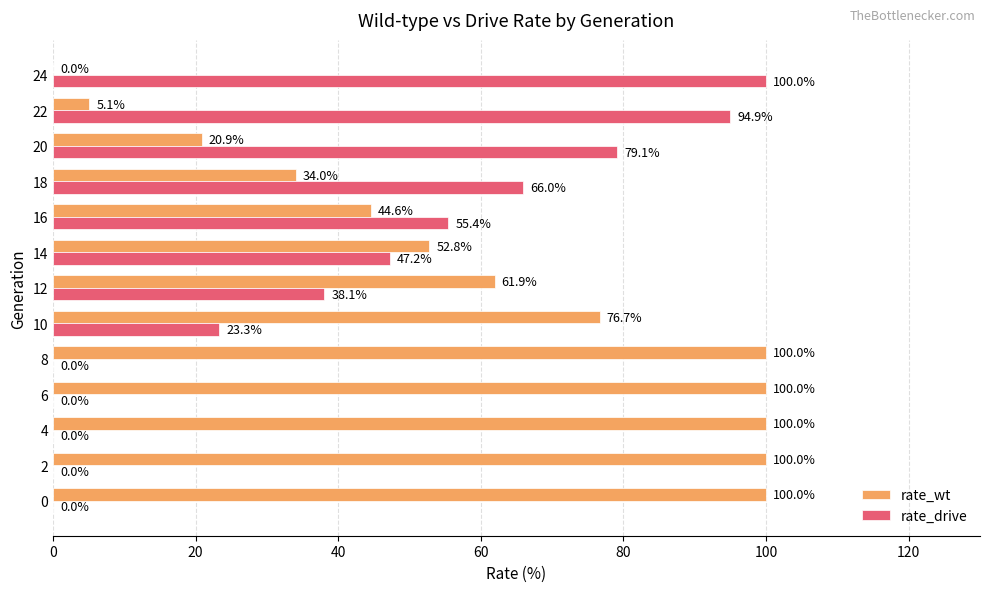

What is the total value across all series at 8?

100.0